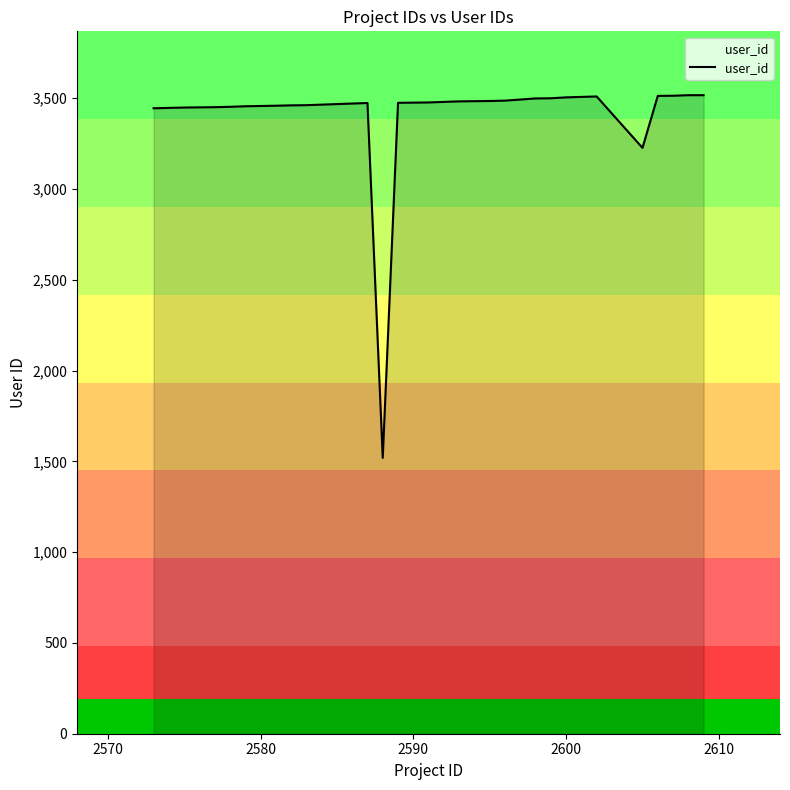

What is the greatest value displayed?

3516